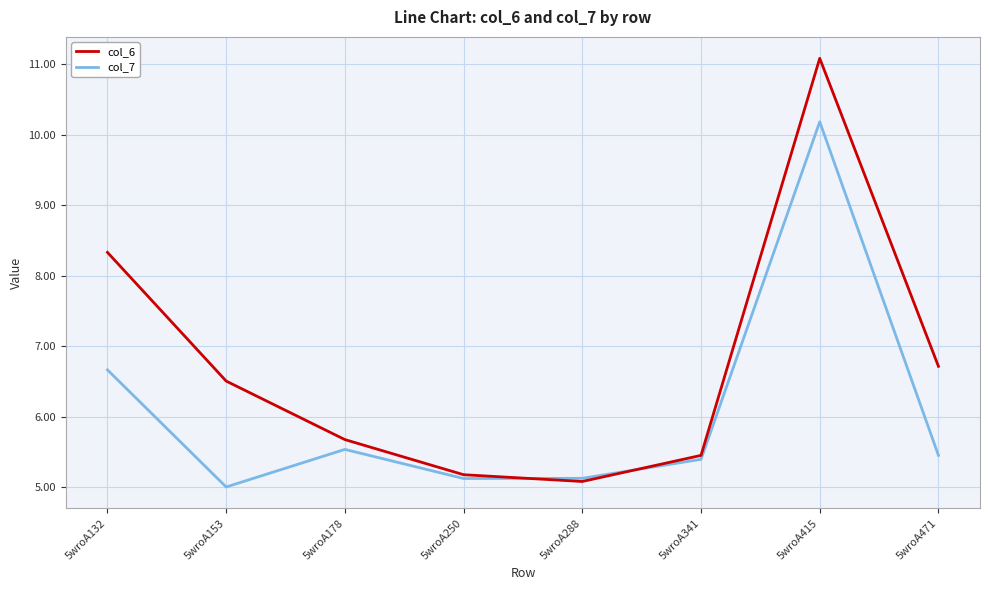

In col_7, how many points are higher than both neighbors (excluding endpoints)?

2